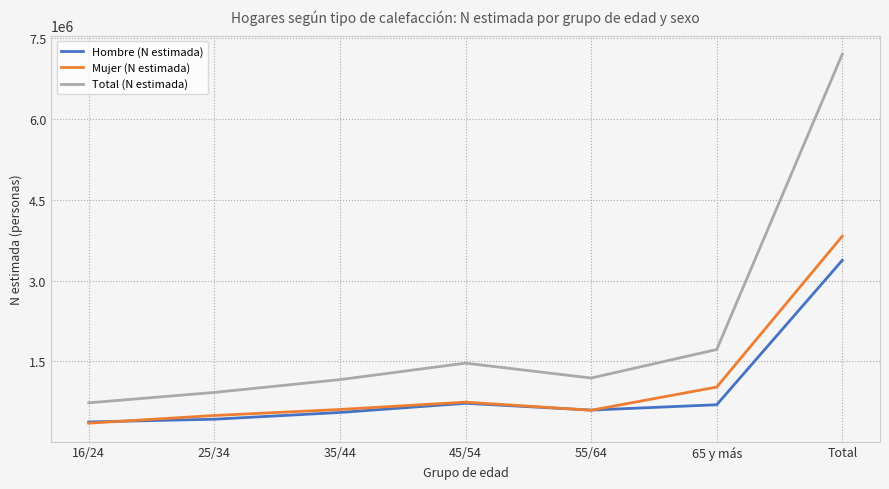

True or false: Hombre (N estimada) and Total (N estimada) cross at least once.

False